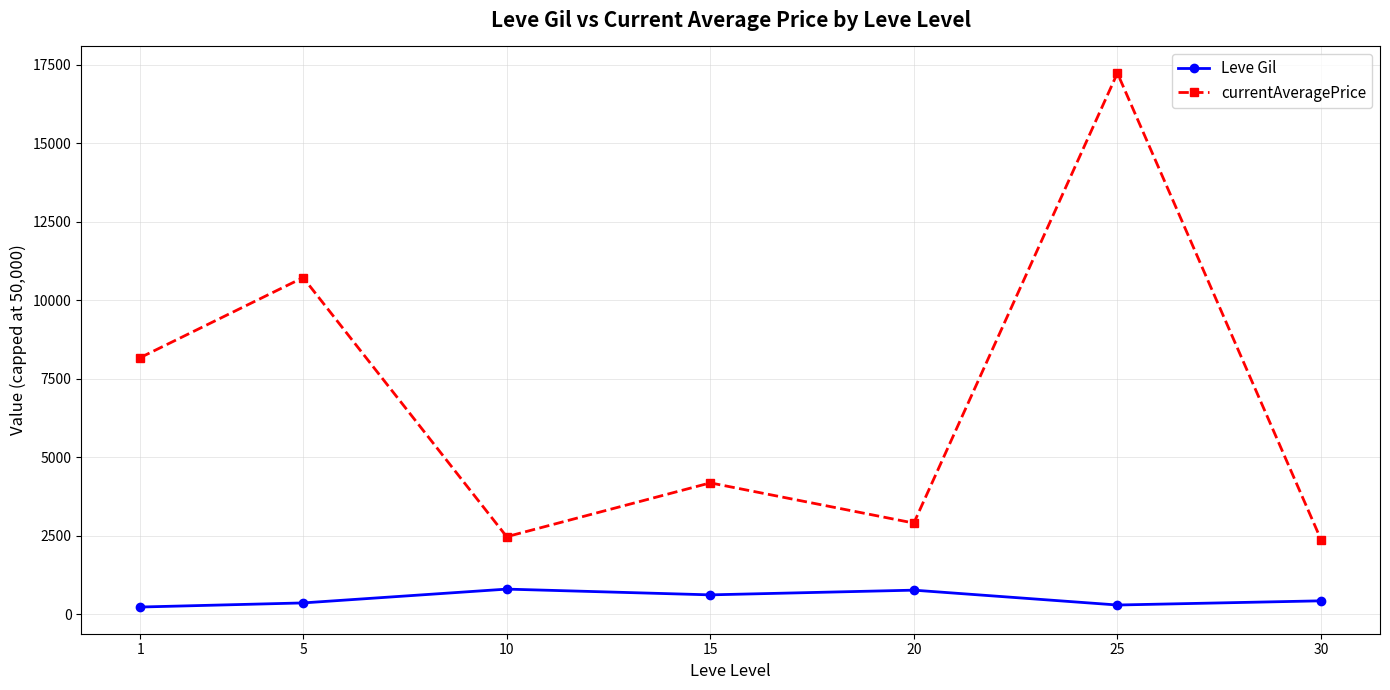

Does the chart display data point markers on the line(s)?

Yes